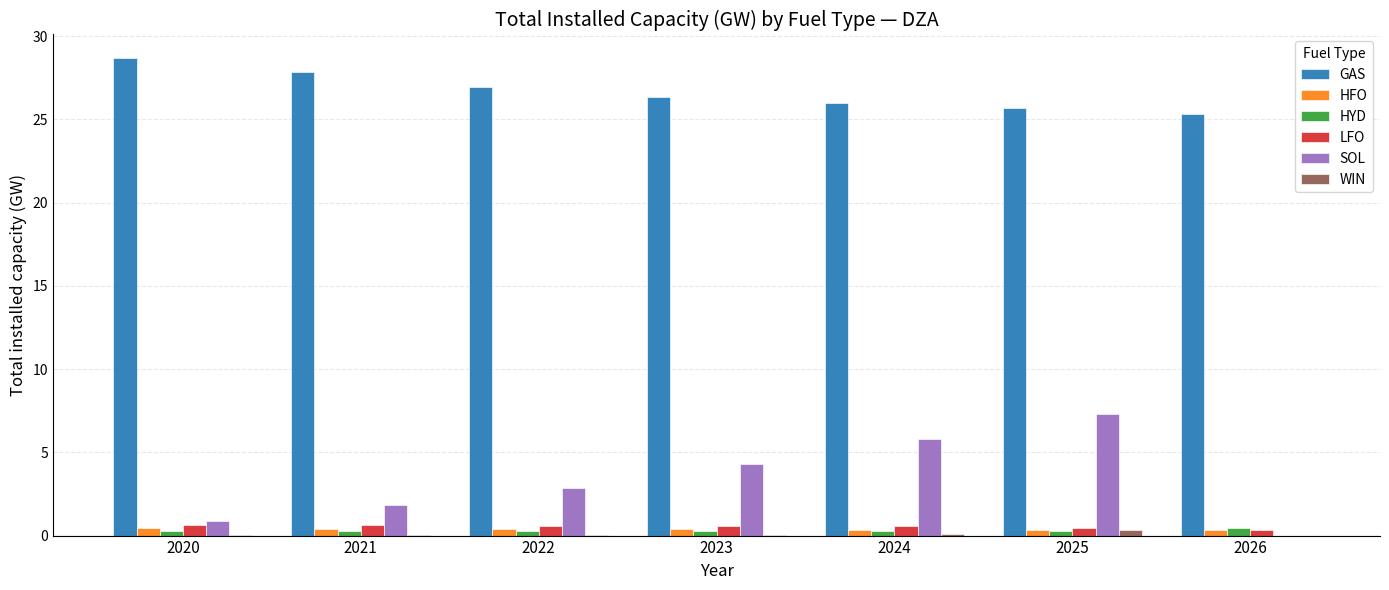

What is the sum of the HYD values at 2021 and 2020?

0.6